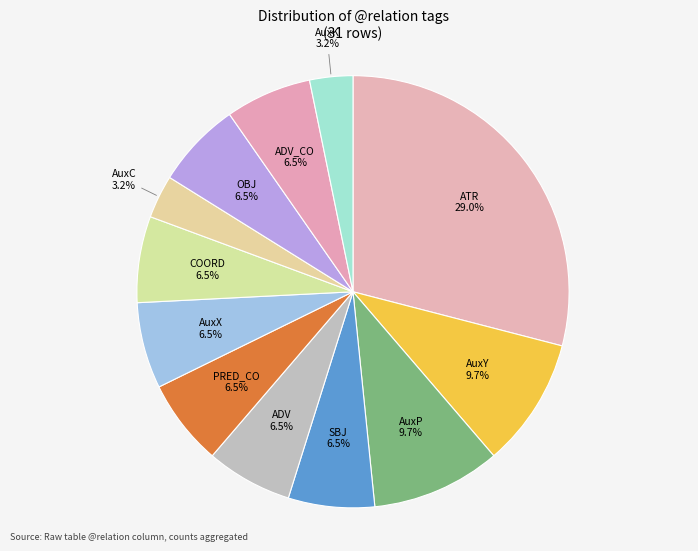

Combined, do COORD and AuxP account for over 50%?

No